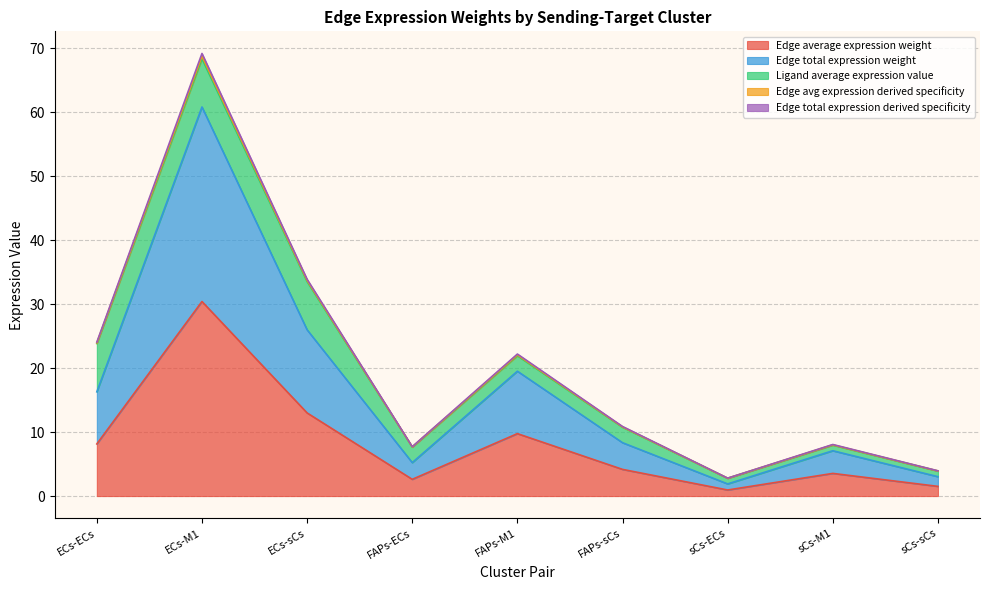

What is the difference between the second highest and second lowest values in the Edge total expression derived specificity series?

29.8